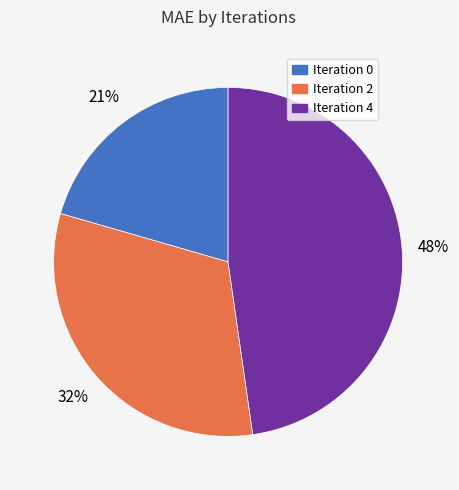

To the nearest percent, what percentage of the pie is Iteration 2?

32%